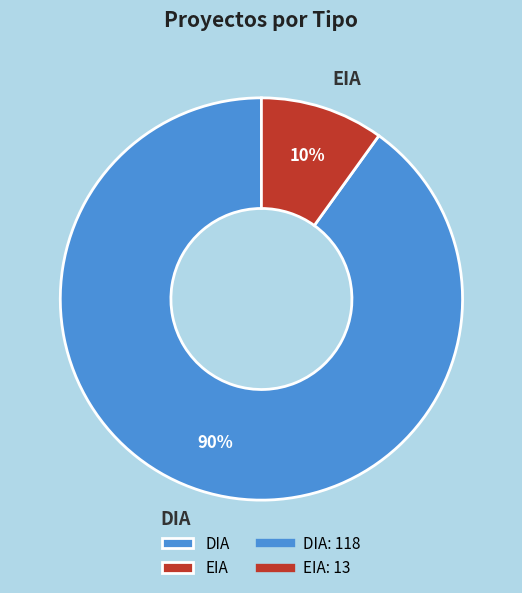

Rank the categories by value from lowest to highest.

EIA, DIA